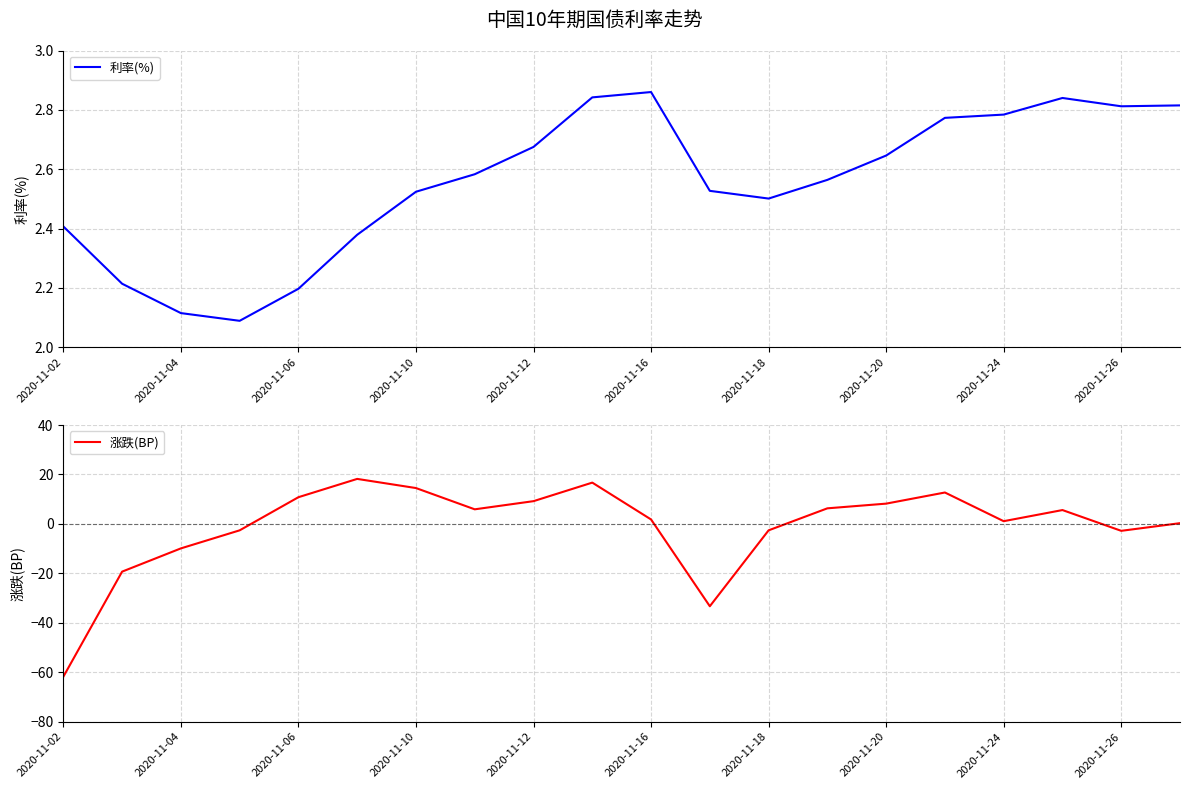

After their last crossing, which series has the higher values: 涨跌(BP) or 利率(%)?

利率(%)